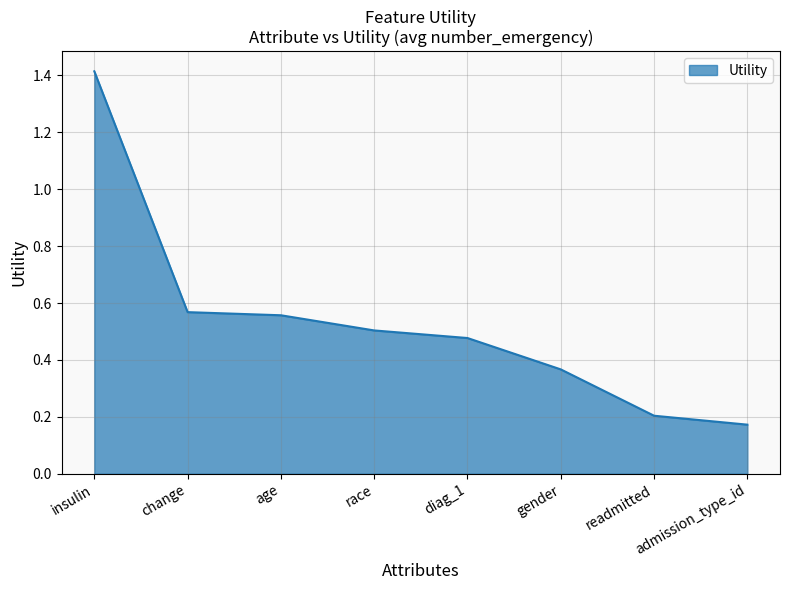

Where is the data nearest to the value 0?

admission_type_id